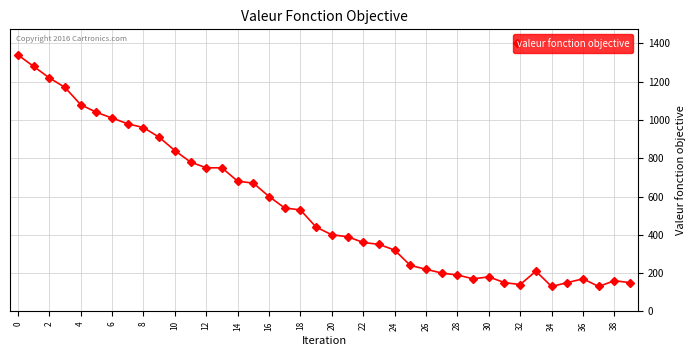

What is the value of the 31st point from the left?

180